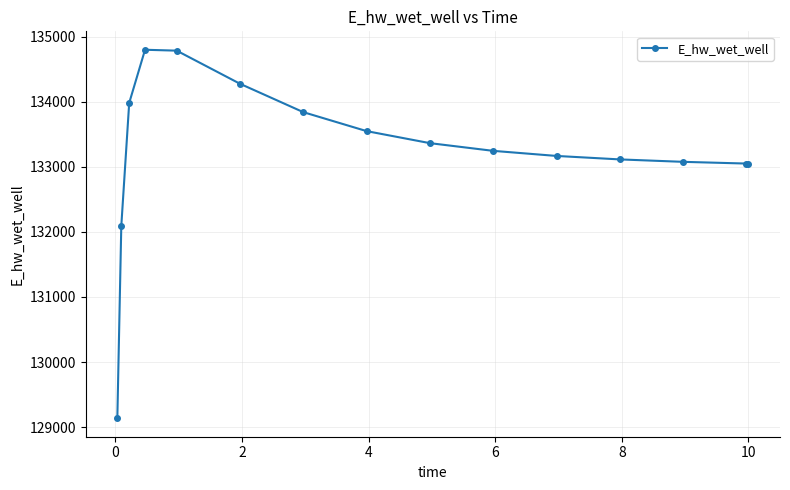

Is this an area chart (filled region under the line)?

No